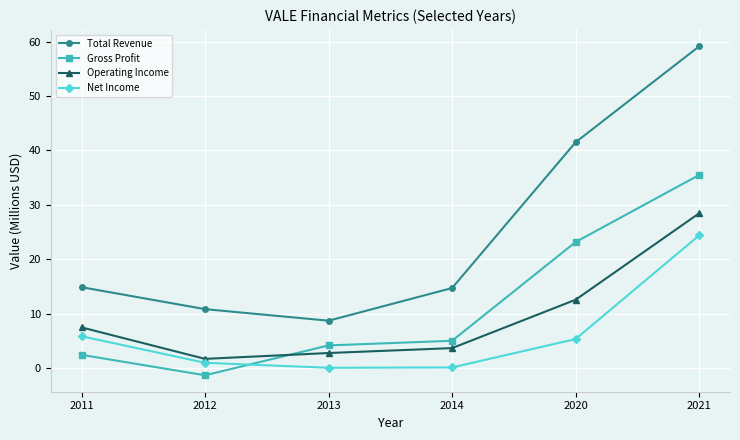

Between 2014 and 2021, which series saw the biggest shift?

Total Revenue